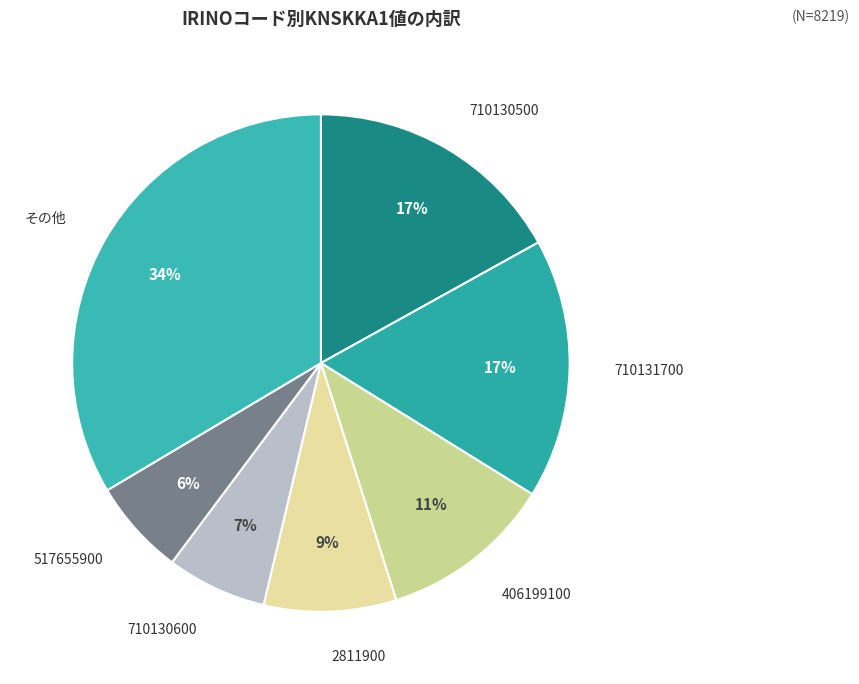

Is the sum of 517655900 and 710130500 greater than half?

No